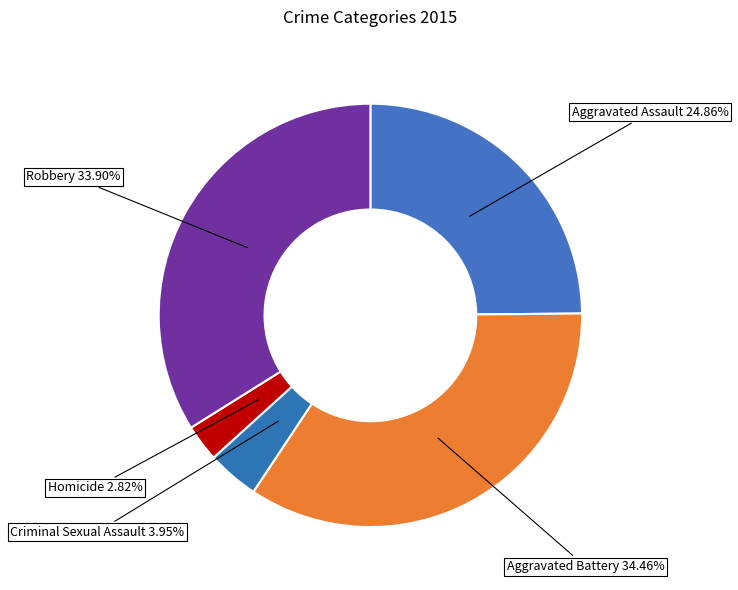

Does any single category account for the majority?

No